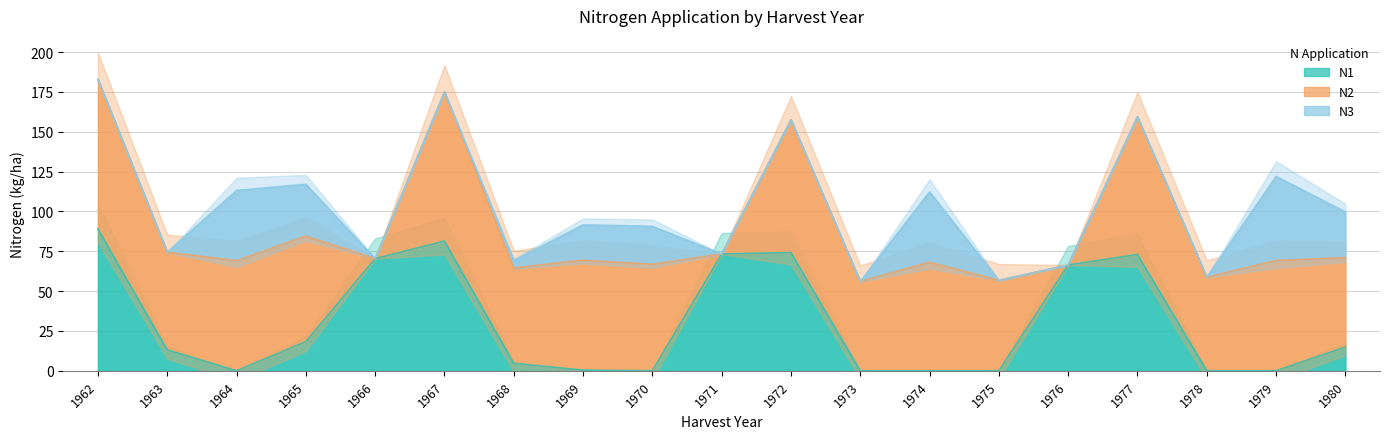

True or false: N2 has more than 2 interior local peaks.

True